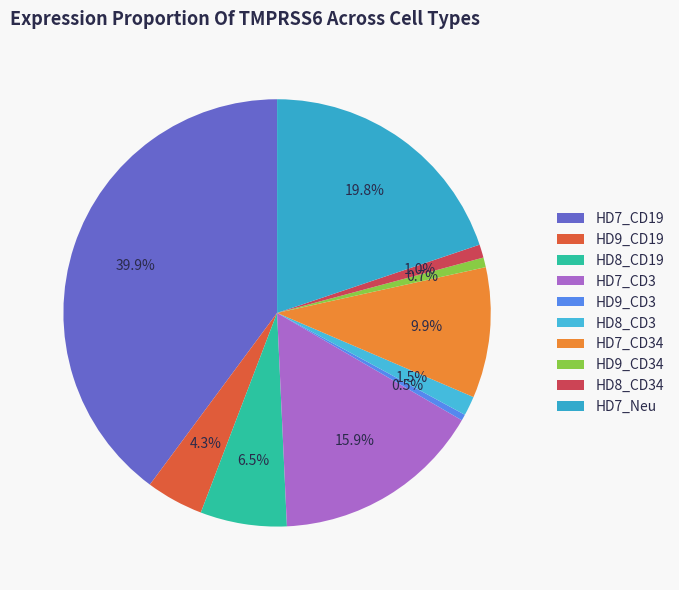

Which category has the biggest portion of the pie?

HD7_CD19